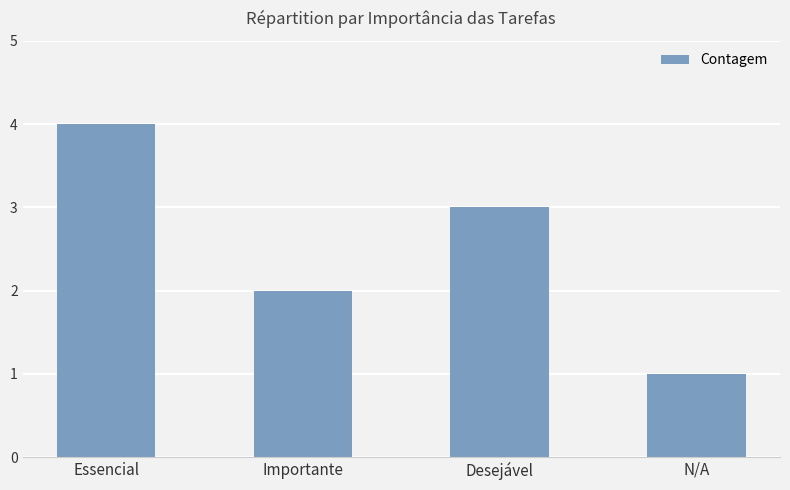

List the labels in order of value, largest first.

Essencial, Desejável, Importante, N/A